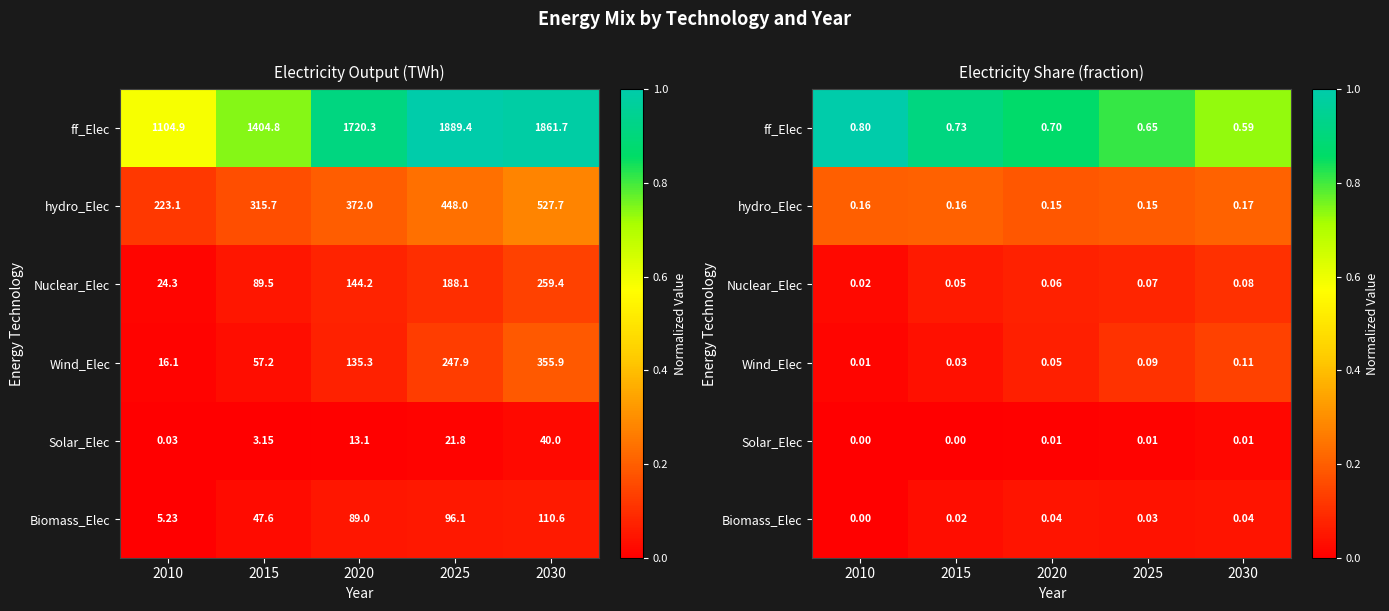

What is the approximate value of Wind_Elec at 2025?

0.1